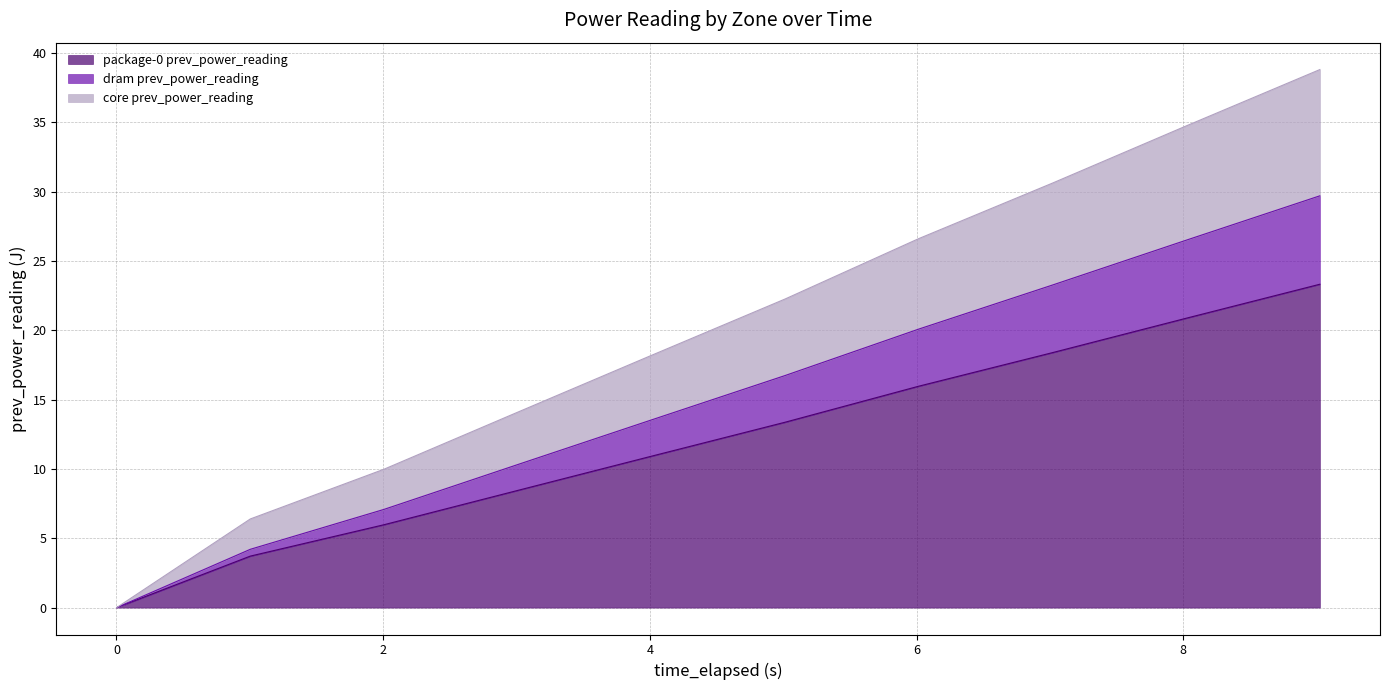

What is the spread (max minus min) of values at 3.009037605?

5.6